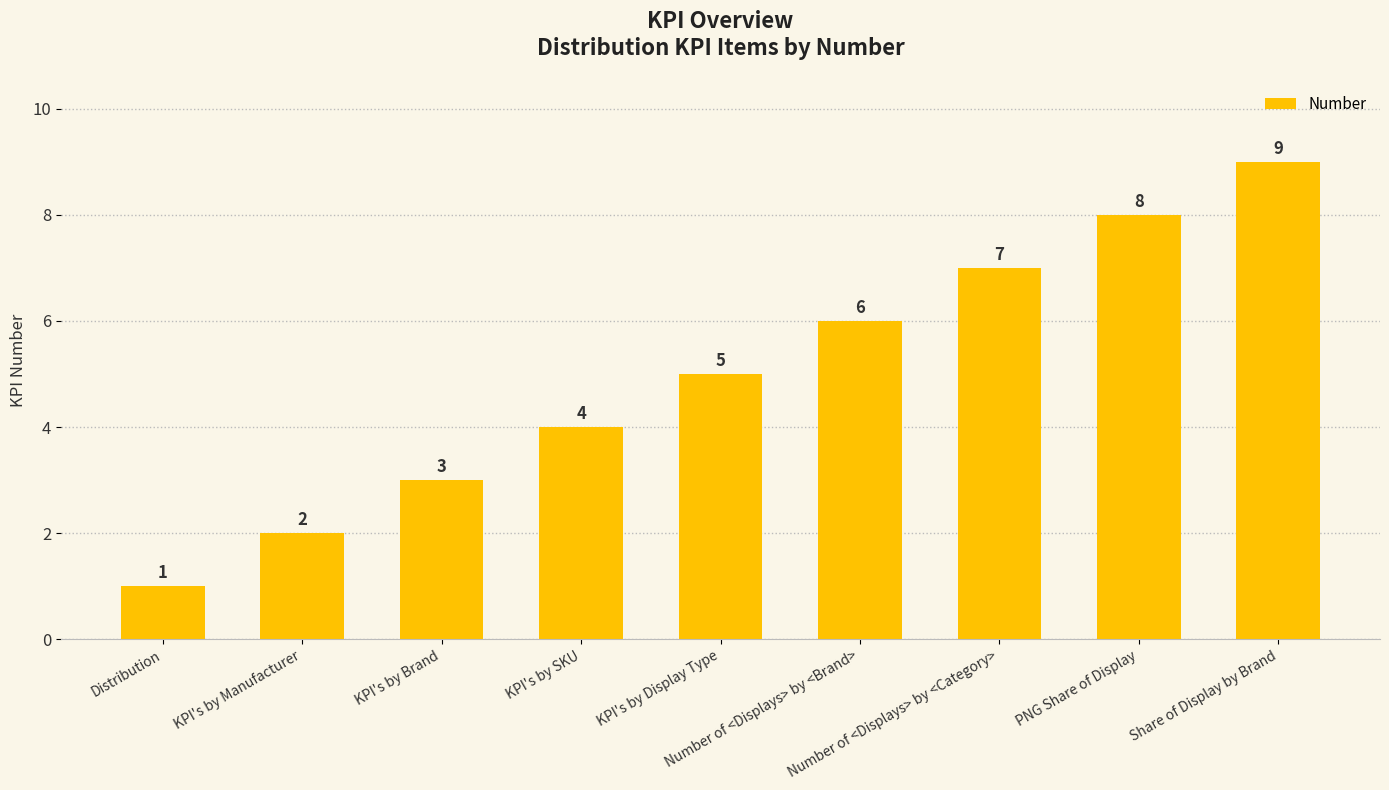

What is the label of the 9th bar from the left?

Share of Display by Brand